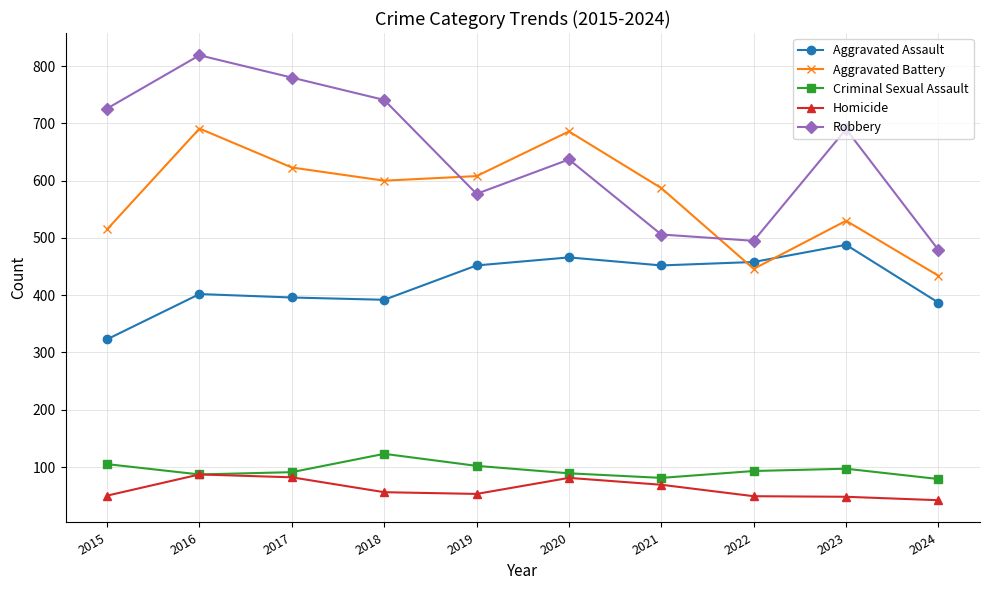

The value of Robbery at 2023 is 690. True or false?

True